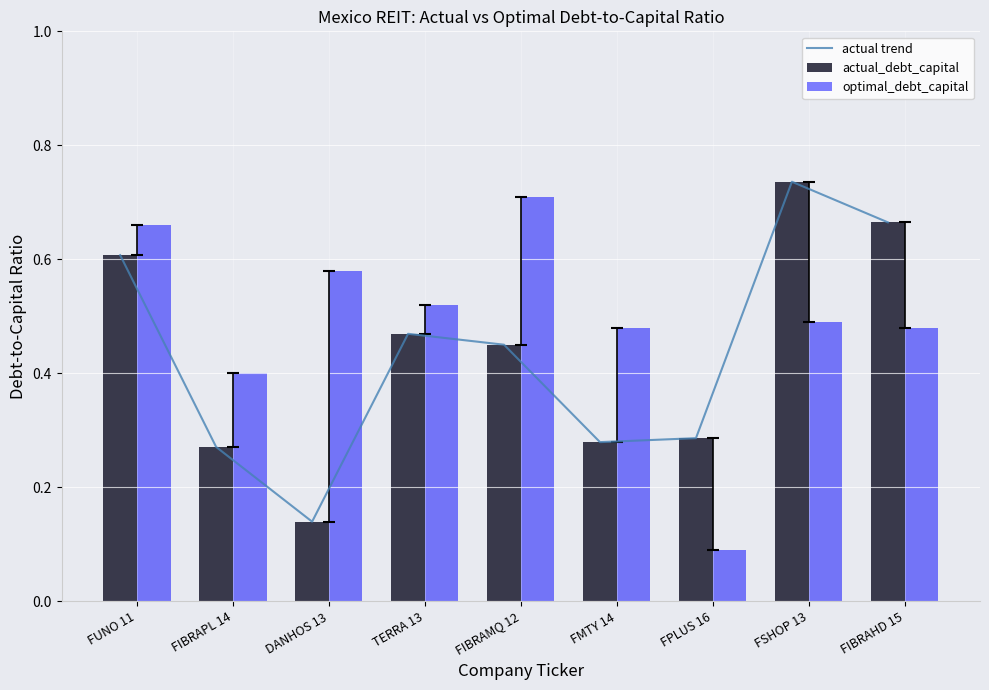

What is the value of the actual_debt_capital bar at the 6th from the left?

0.3